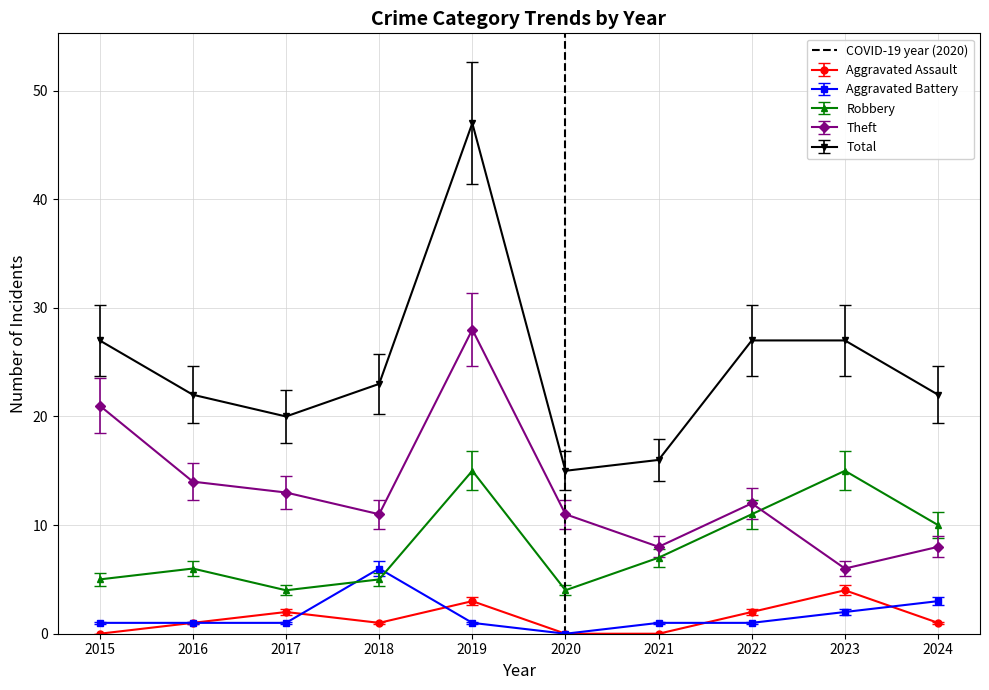

What is the change in value from 2015 to 2016?

+1